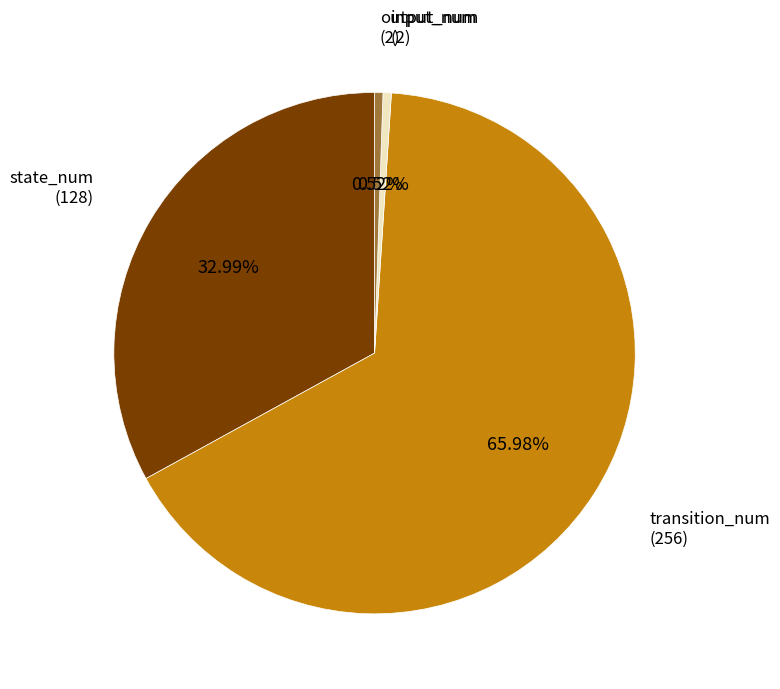

Which has a higher value, input_num (2) or transition_num (256)?

transition_num (256)